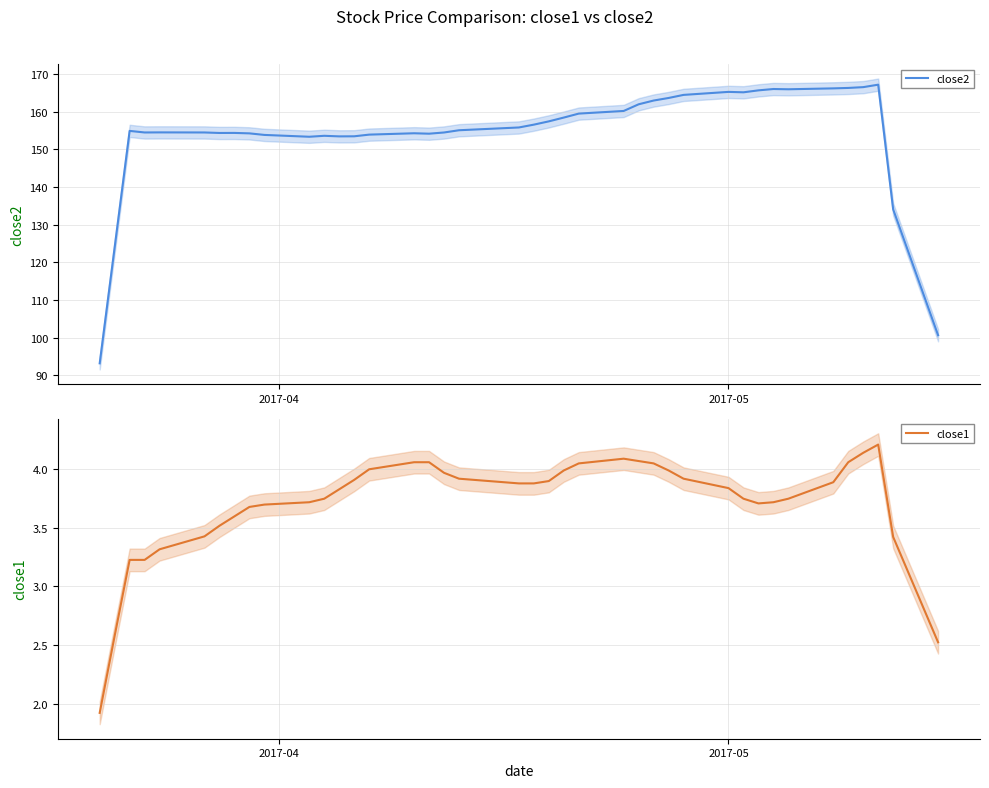

What is the lowest value of the close2 series?

93.2